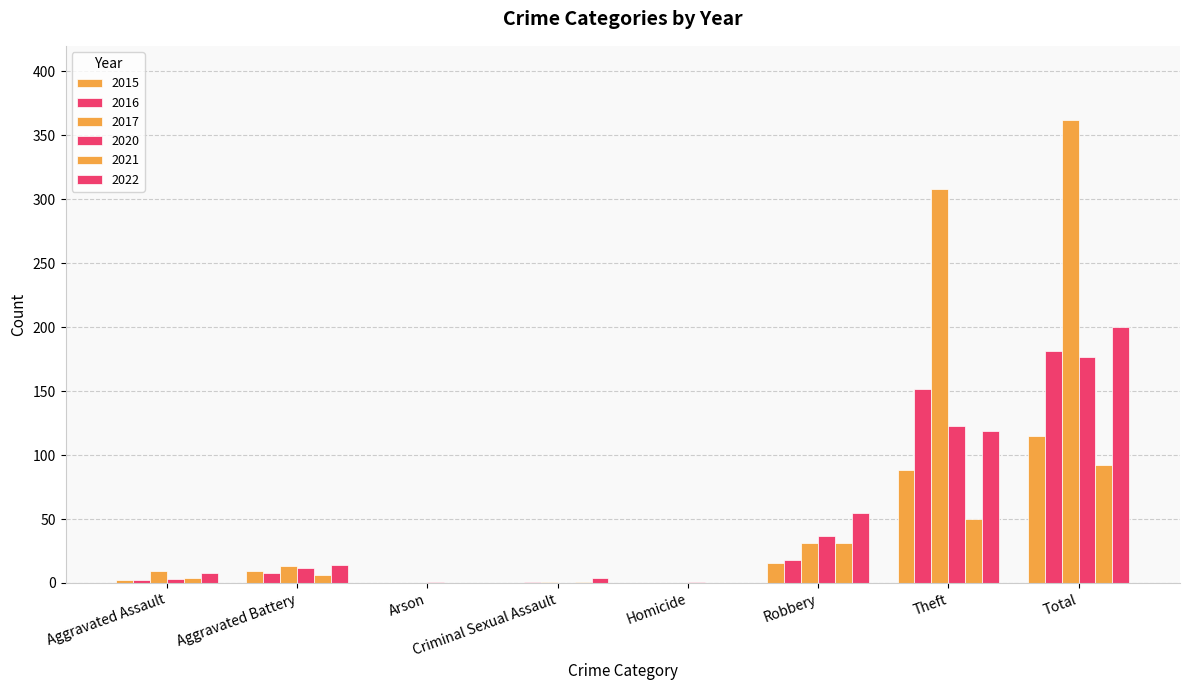

At which label is 2022 closest to 100?

Theft